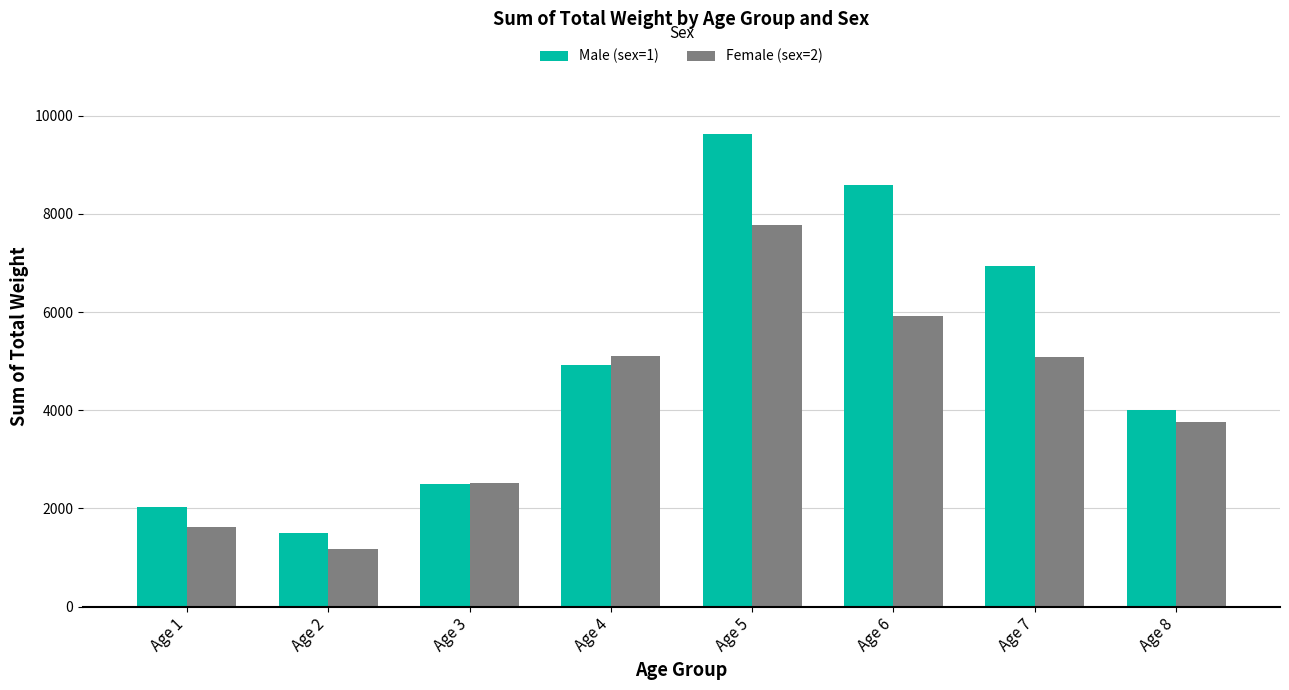

At which category is the sum across all series the highest?

Age 5